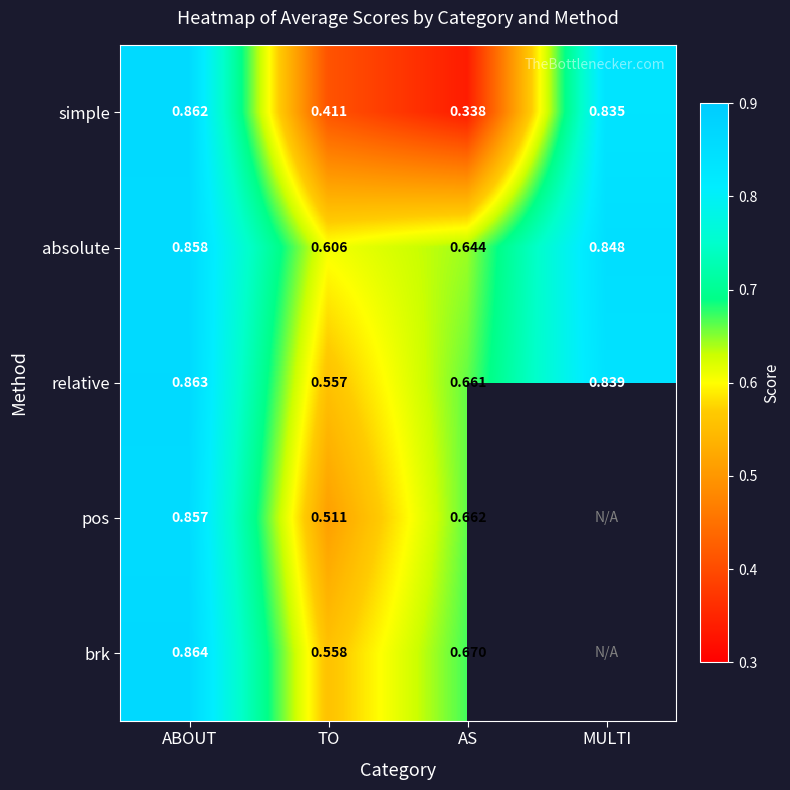

What is the greatest value displayed?

0.9